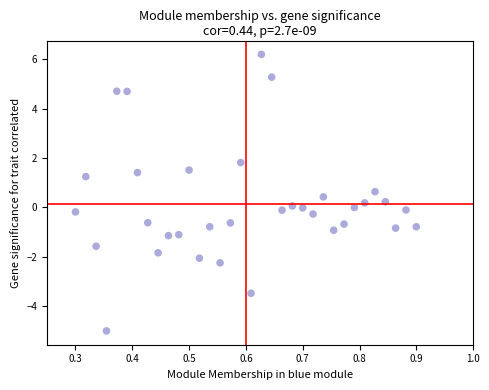

What is the range of X values (max minus min)?

0.6